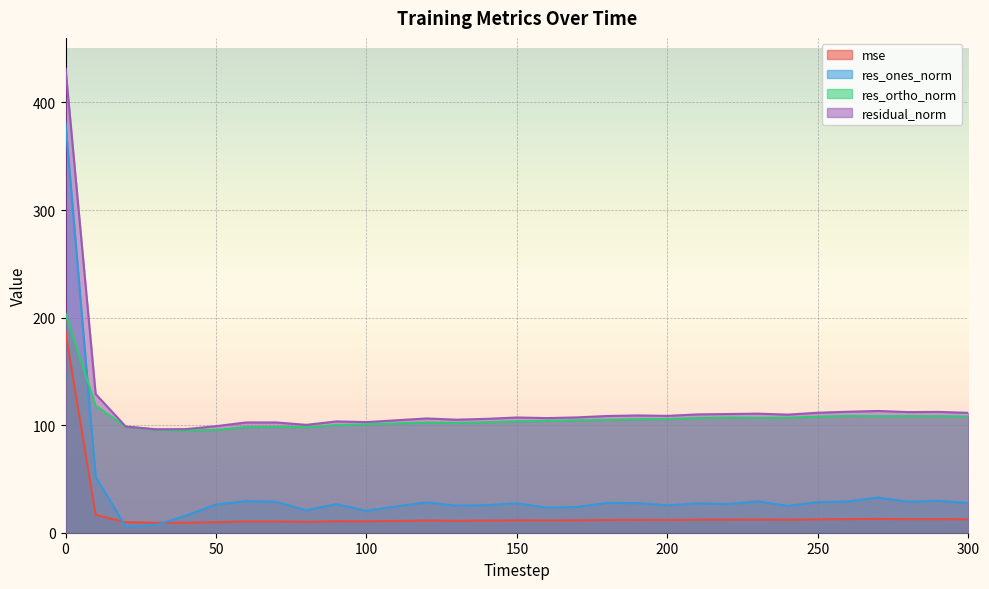

Does the chart display data point markers on the line(s)?

No